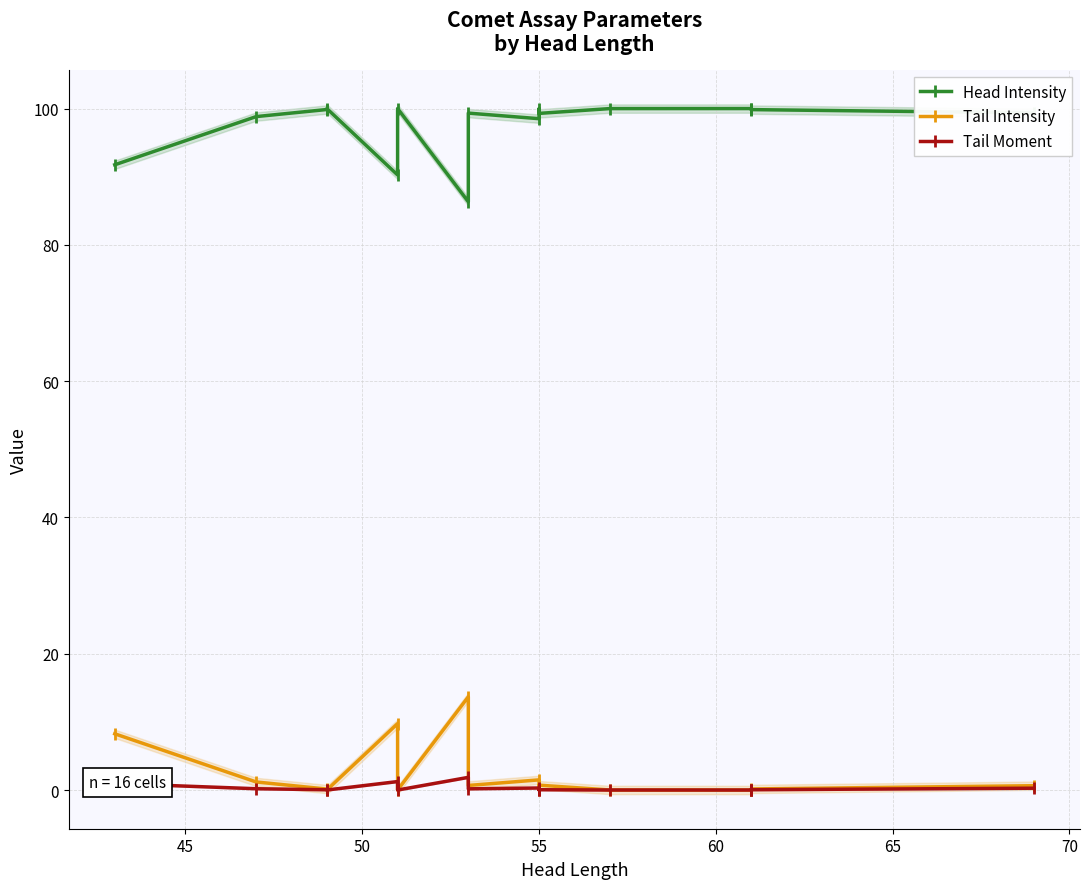

The Tail Moment series shows 0.1 at 50. True or false?

False